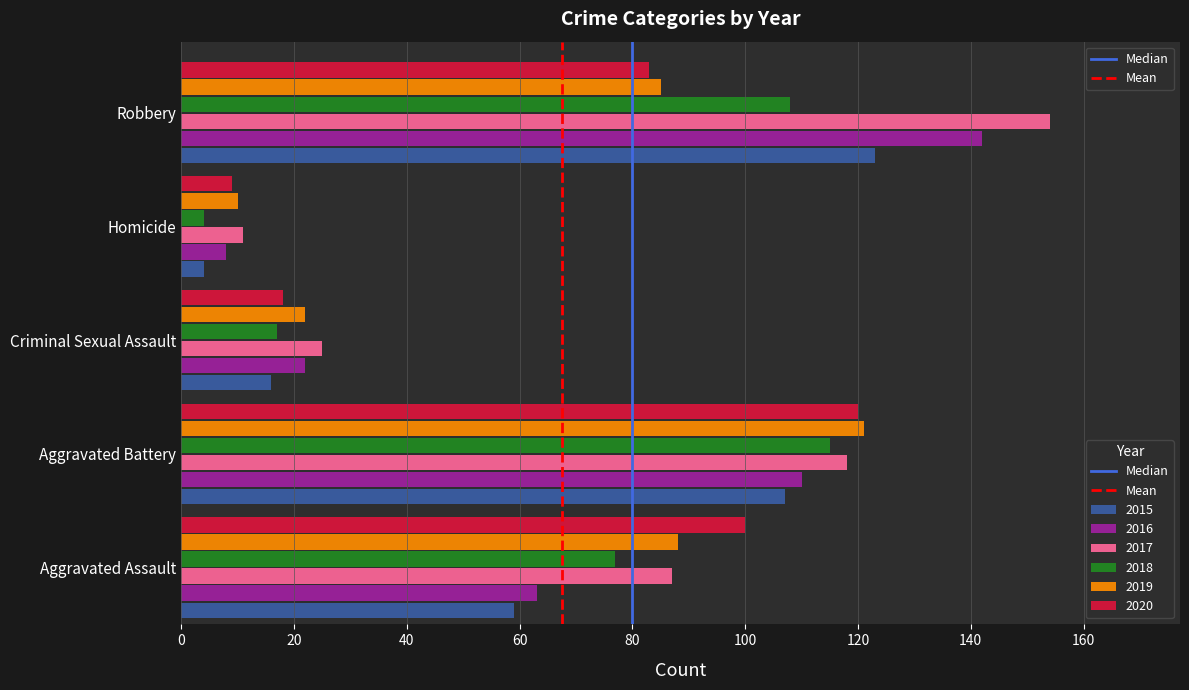

What is the total value across all series at Criminal Sexual Assault?

120